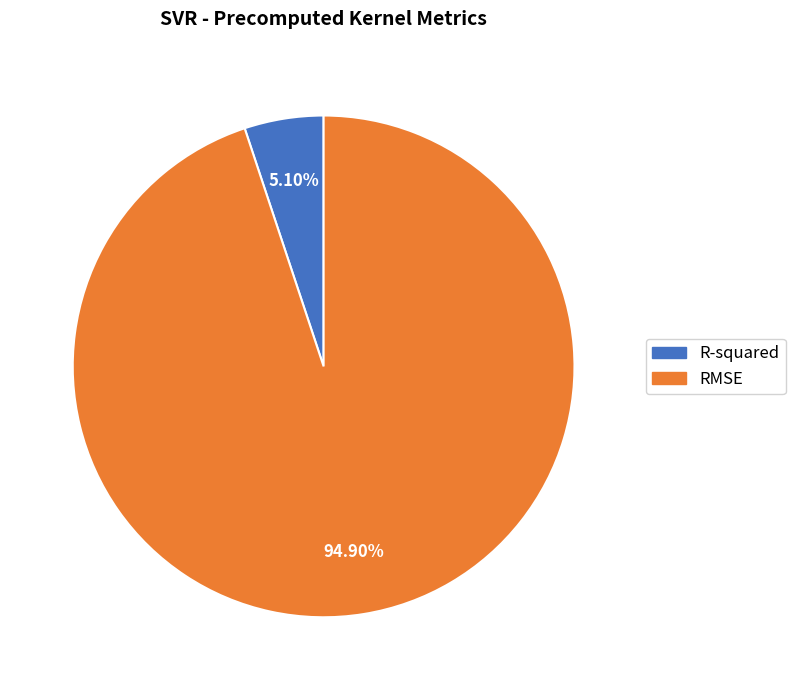

How many segments does this pie chart have?

2